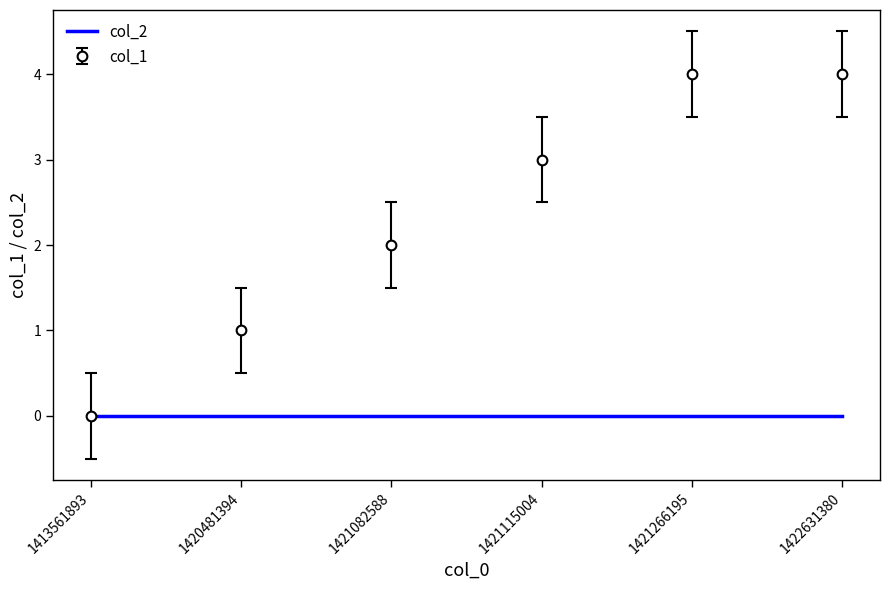

How many lines are shown in the chart?

1